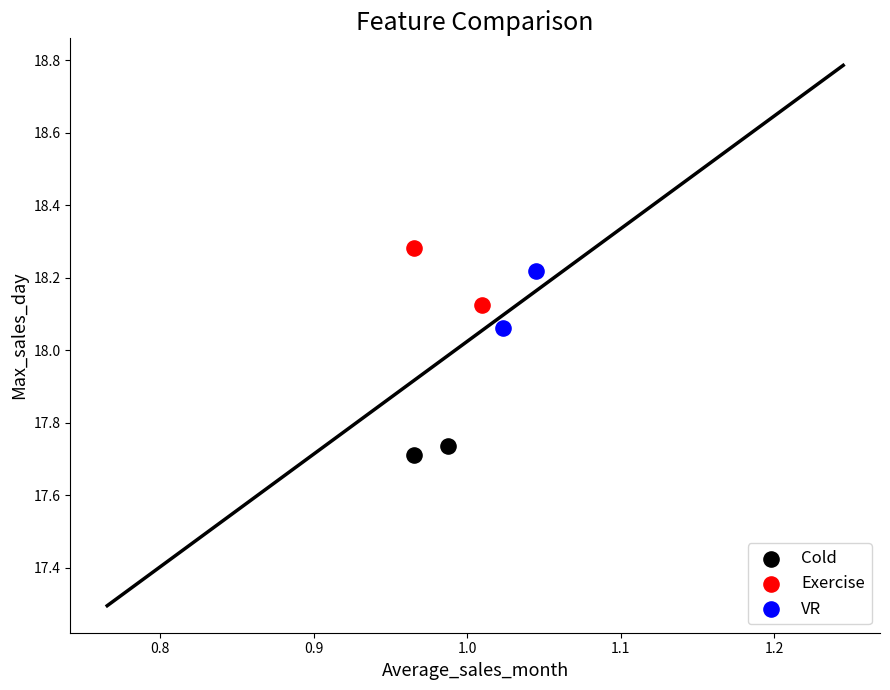

Which series reaches the minimum Y coordinate?

Cold